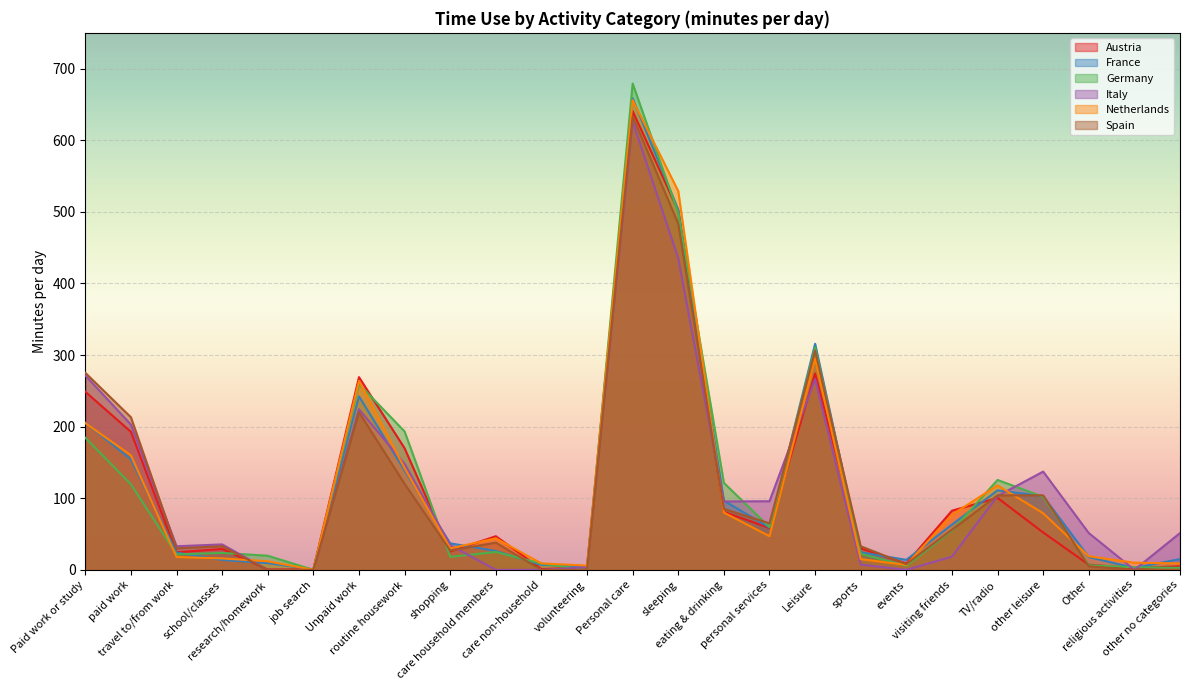

Where do Spain and Netherlands first cross each other?

school/classes and research/homework